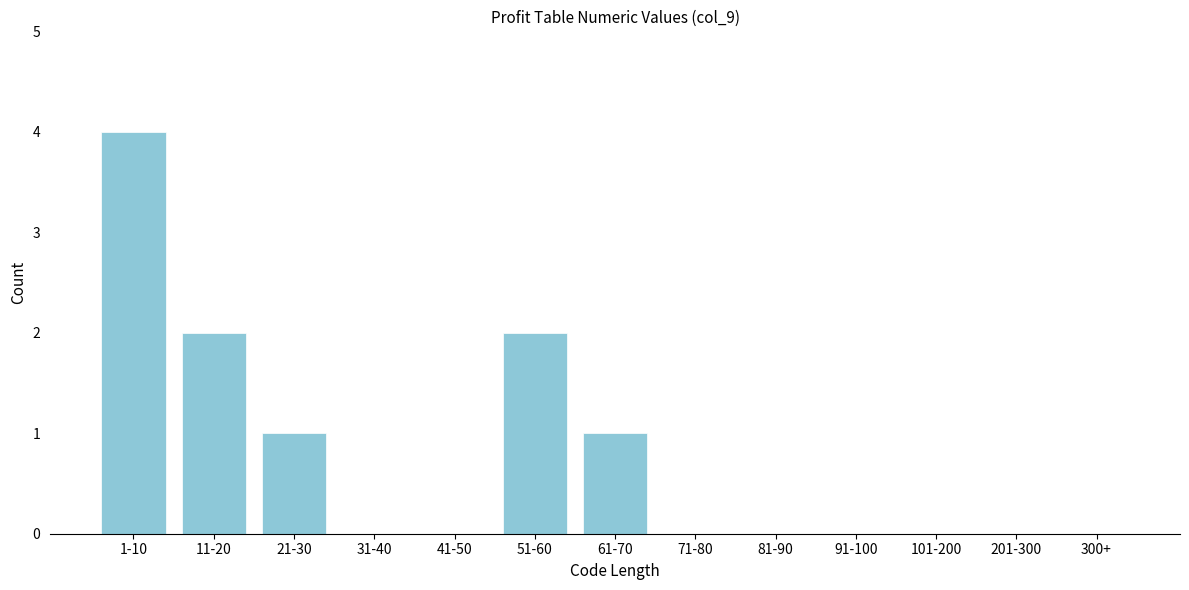

Reading right to left, what are all the values shown in this chart?

300+=0	201-300=0	101-200=0	91-100=0	81-90=0	71-80=0	61-70=1	51-60=2	41-50=0	31-40=0	21-30=1	11-20=2	1-10=4